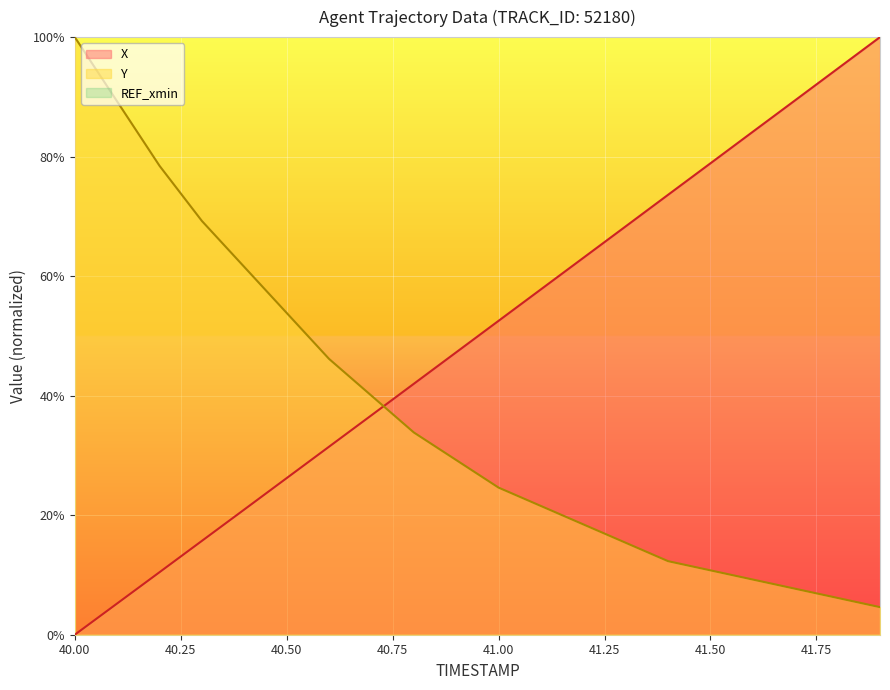

What is the label of the 11th point from the right?

40.9